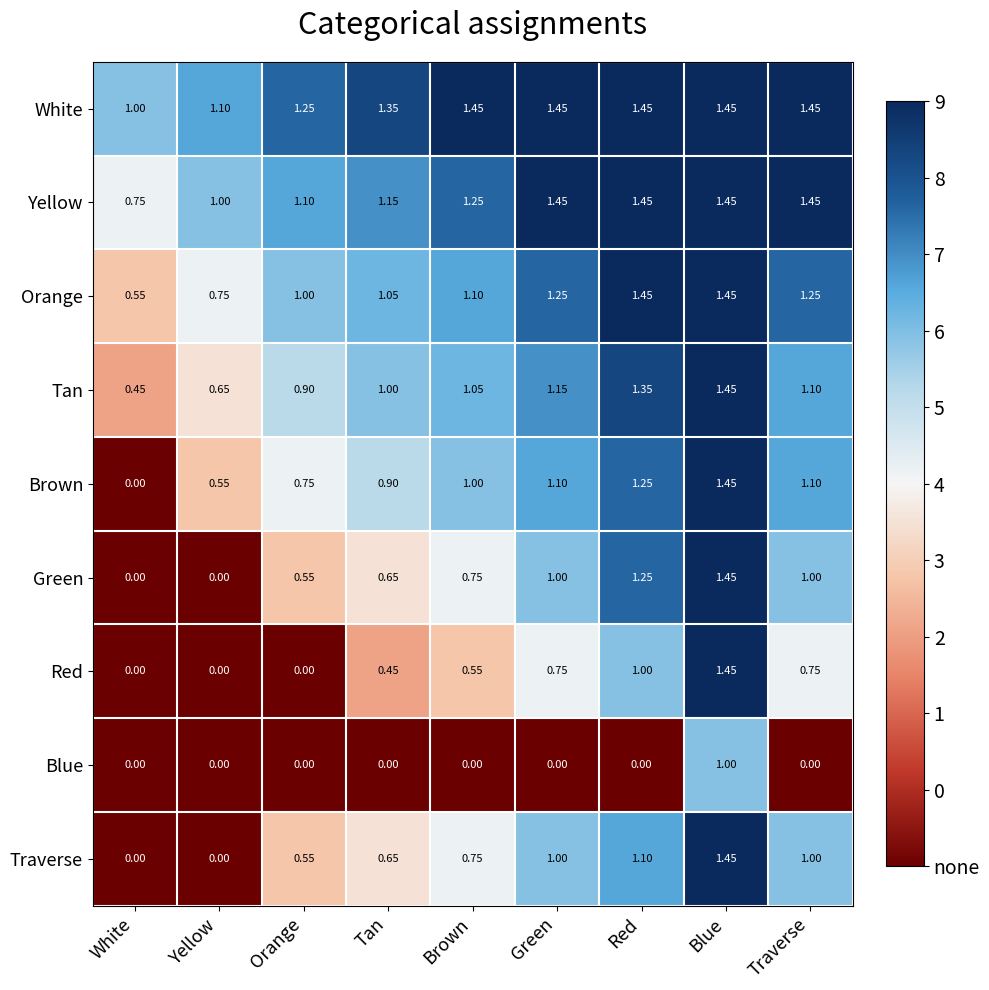

At which category is the sum across all series the highest?

Blue